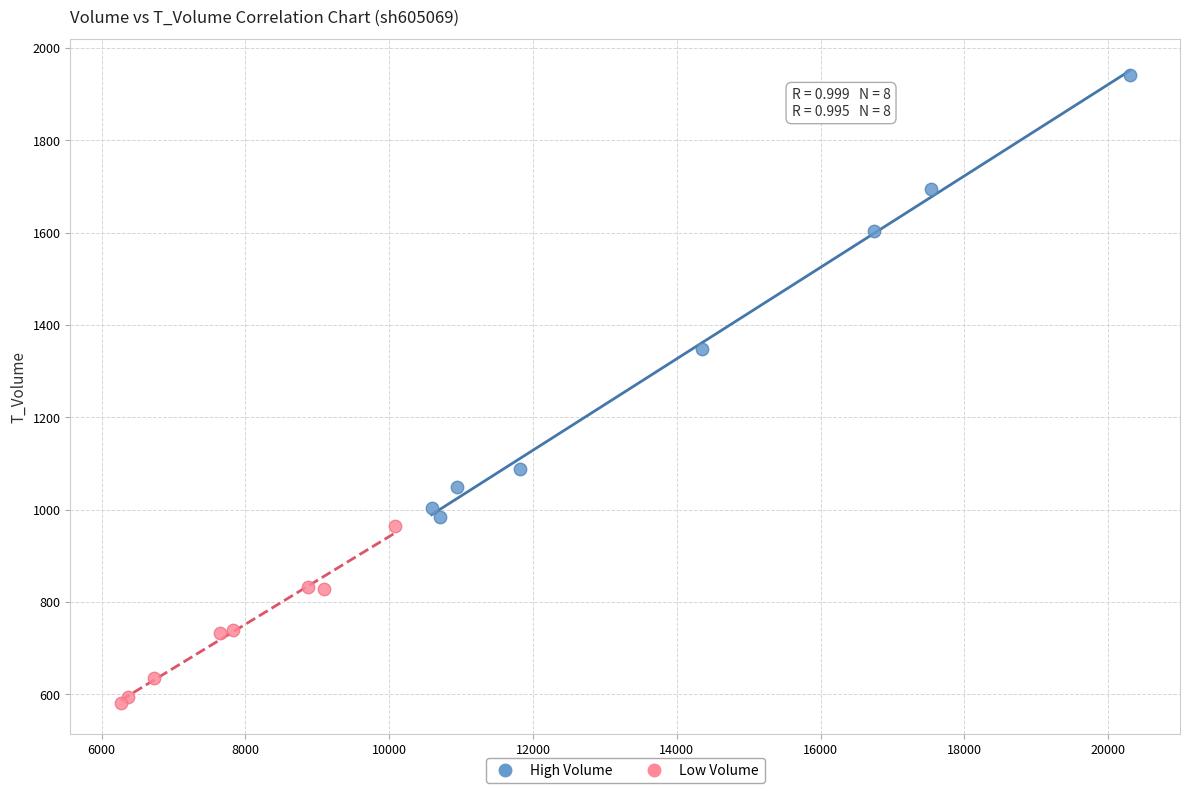

Which series contains the lowest Y value?

Low Volume